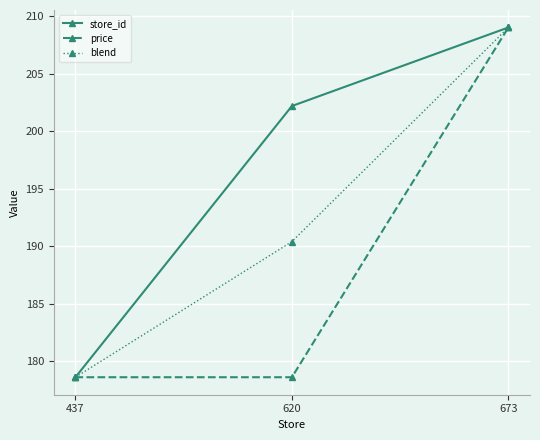

What is the greatest value displayed?

209.0